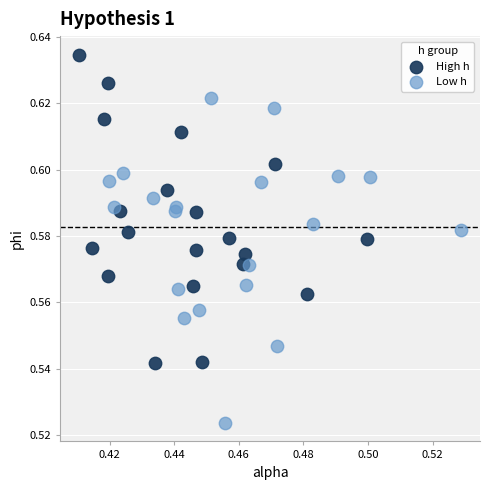

Which series has the largest Y range (max minus min)?

Low h